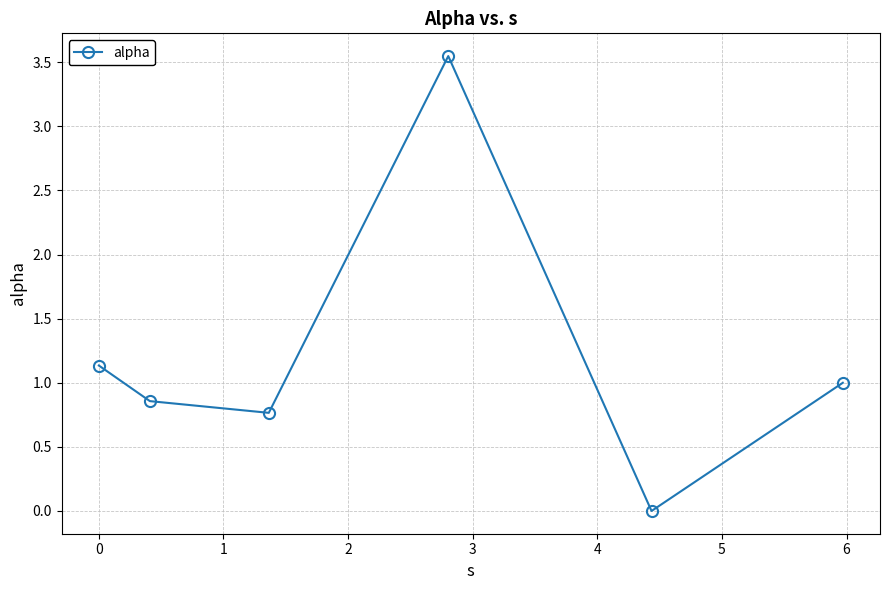

How many points are higher than both their immediate neighbors (excluding endpoints)?

1